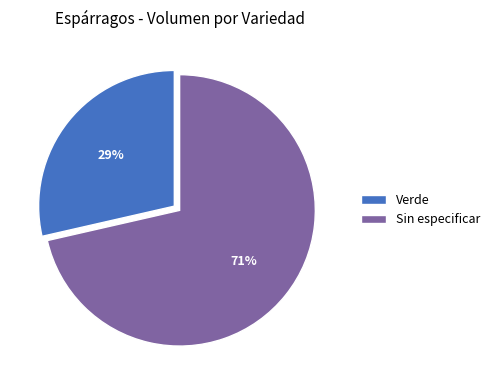

Rank the categories by value from highest to lowest.

Sin especificar, Verde